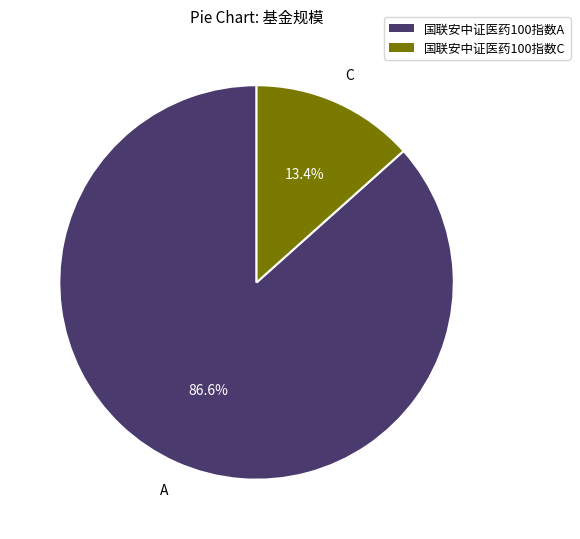

How many segments does this pie chart have?

2